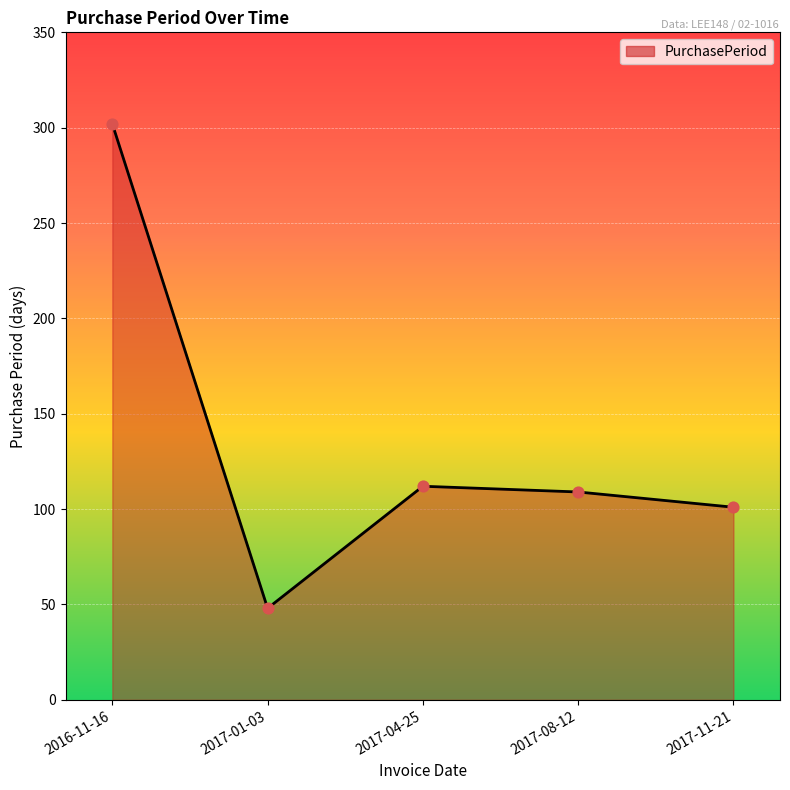

Between 2017-08-12 and 2017-04-25, which is larger?

2017-04-25